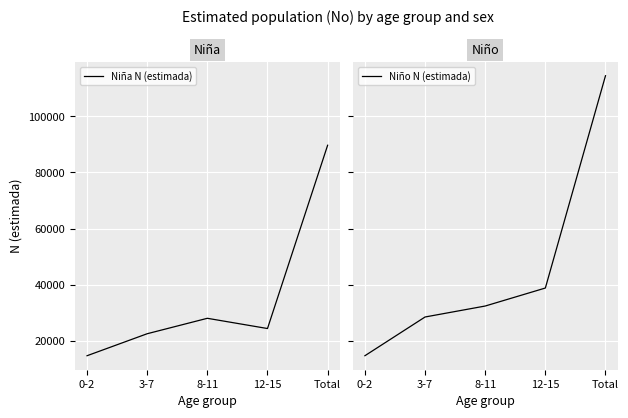

Rank the series by their average value, from lowest to highest.

Niña N (estimada), Niño N (estimada)